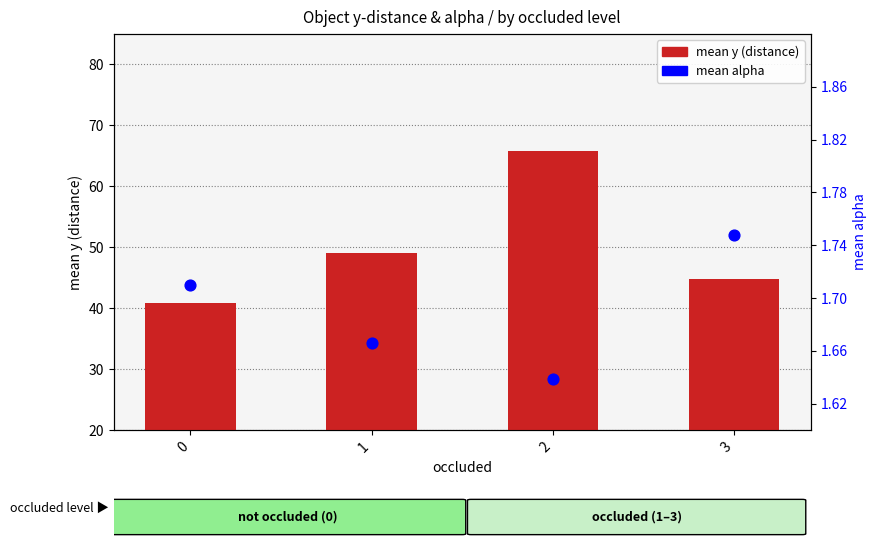

Which series has the largest total across all categories?

mean y (distance)